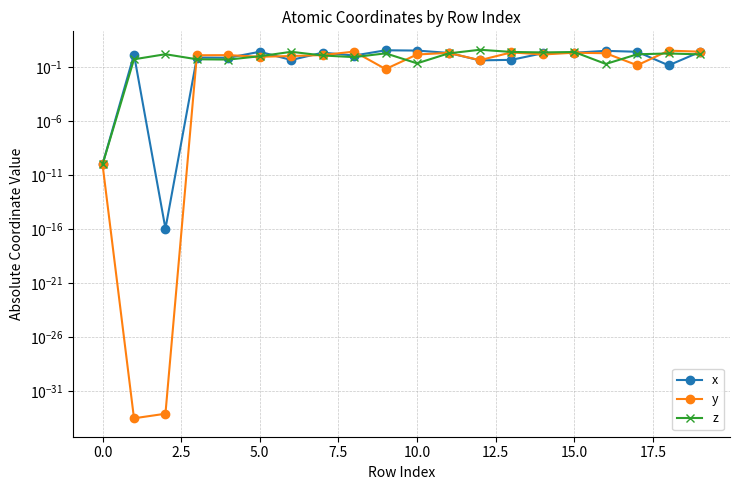

How many interior local peaks does the y series have?

6